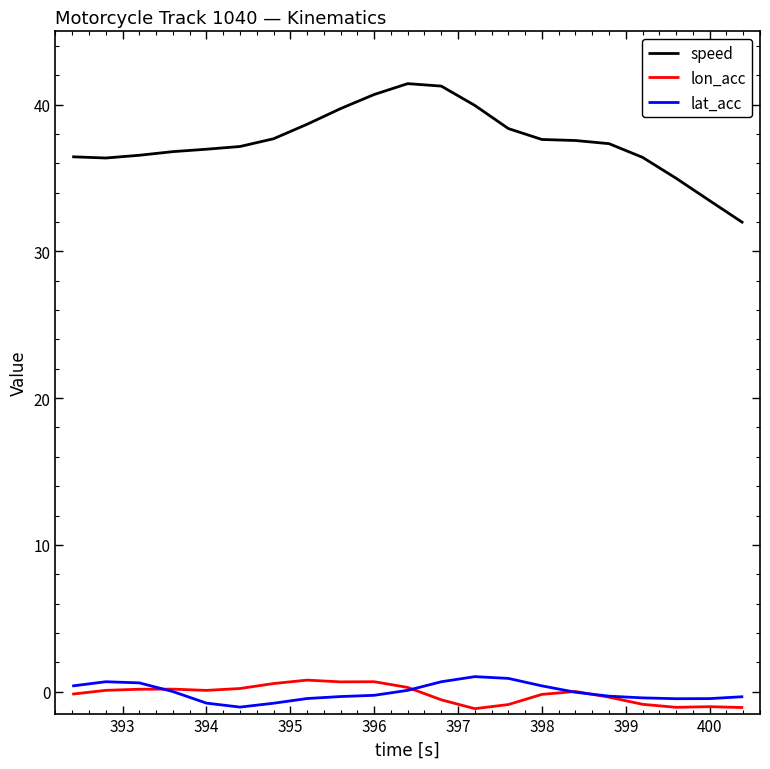

Which series has the largest total across all categories?

speed